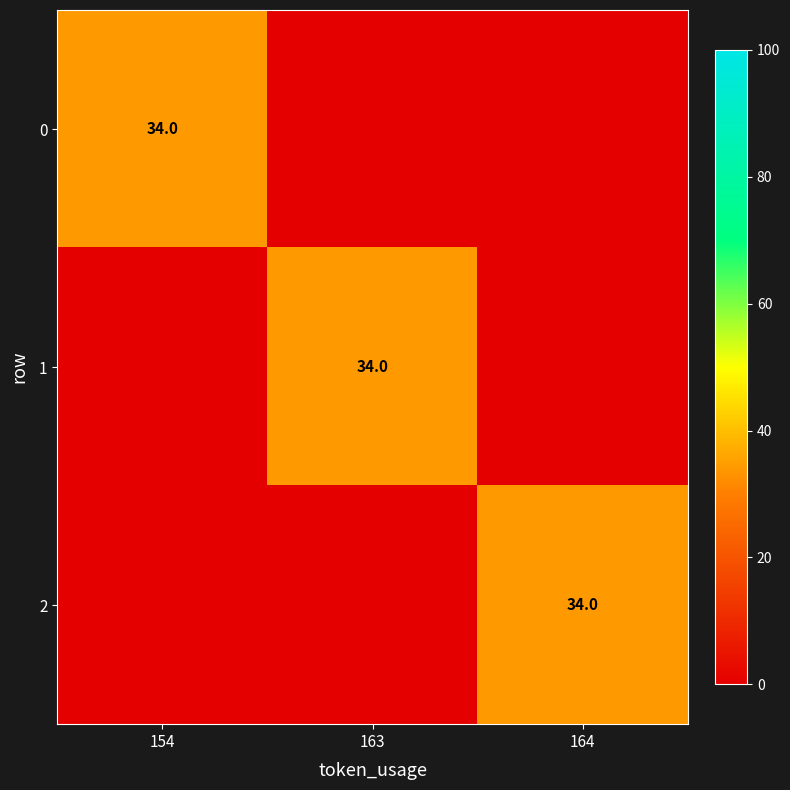

How many values in 1 are above zero?

1